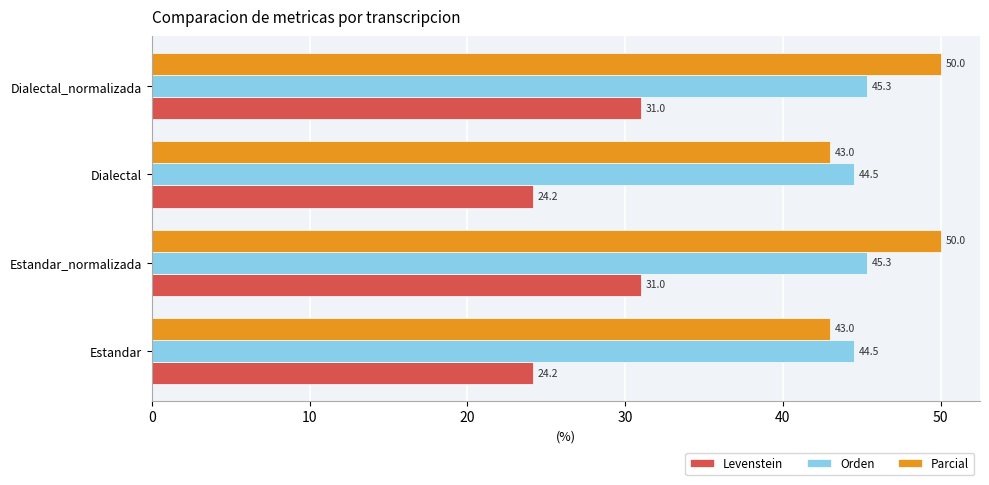

Which series has the largest range (max minus min)?

Parcial